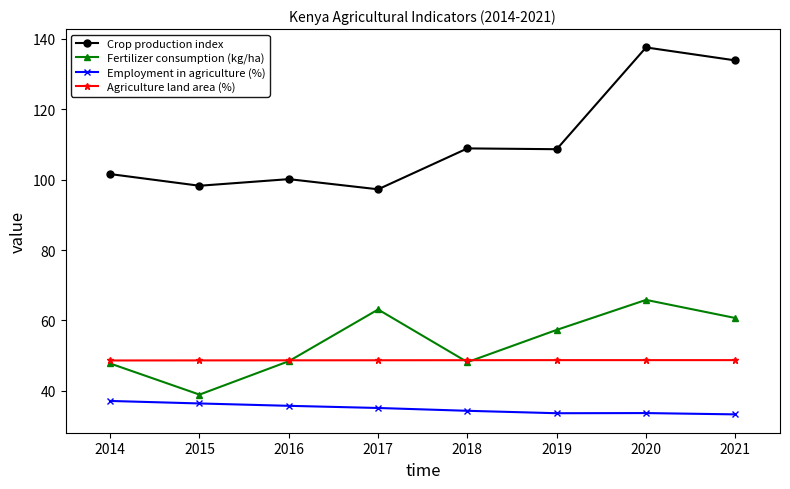

The Crop production index series shows 57.1 at 2017. True or false?

False